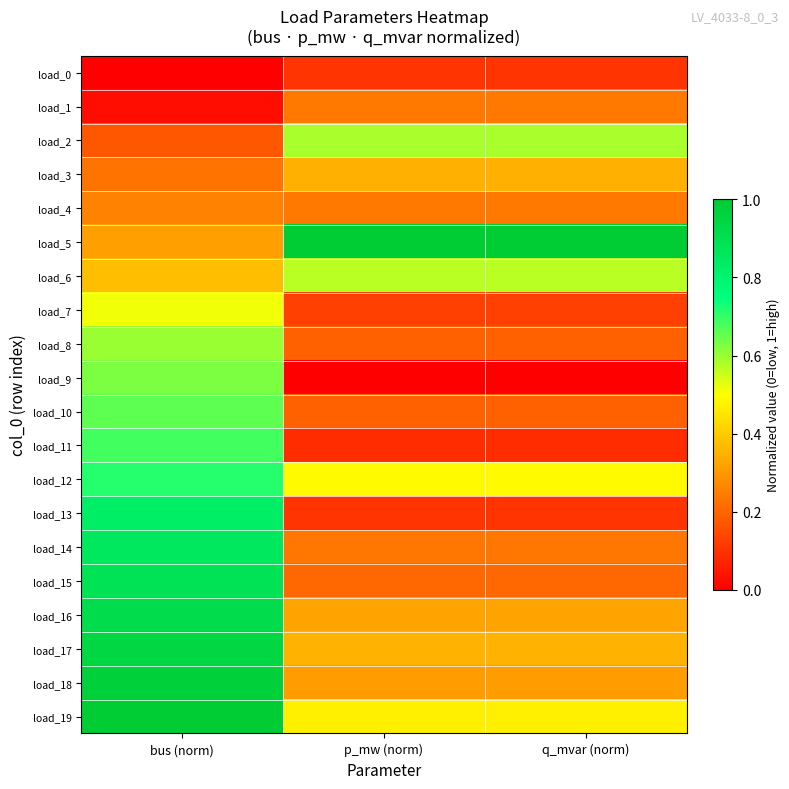

Reading right to left, extract all data points from this chart.

load_0: q_mvar (norm)=0.1	p_mw (norm)=0.1	bus (norm)=0.0
load_1: q_mvar (norm)=0.2	p_mw (norm)=0.2	bus (norm)=0.0
load_2: q_mvar (norm)=0.6	p_mw (norm)=0.6	bus (norm)=0.2
load_3: q_mvar (norm)=0.3	p_mw (norm)=0.3	bus (norm)=0.2
load_4: q_mvar (norm)=0.2	p_mw (norm)=0.2	bus (norm)=0.3
load_5: q_mvar (norm)=1.0	p_mw (norm)=1.0	bus (norm)=0.3
load_6: q_mvar (norm)=0.6	p_mw (norm)=0.6	bus (norm)=0.4
load_7: q_mvar (norm)=0.1	p_mw (norm)=0.1	bus (norm)=0.5
load_8: q_mvar (norm)=0.2	p_mw (norm)=0.2	bus (norm)=0.6
load_9: q_mvar (norm)=0.0	p_mw (norm)=0.0	bus (norm)=0.6
load_10: q_mvar (norm)=0.2	p_mw (norm)=0.2	bus (norm)=0.7
load_11: q_mvar (norm)=0.1	p_mw (norm)=0.1	bus (norm)=0.7
load_12: q_mvar (norm)=0.5	p_mw (norm)=0.5	bus (norm)=0.7
load_13: q_mvar (norm)=0.1	p_mw (norm)=0.1	bus (norm)=0.8
load_14: q_mvar (norm)=0.2	p_mw (norm)=0.2	bus (norm)=0.9
load_15: q_mvar (norm)=0.2	p_mw (norm)=0.2	bus (norm)=0.9
load_16: q_mvar (norm)=0.3	p_mw (norm)=0.3	bus (norm)=0.9
load_17: q_mvar (norm)=0.4	p_mw (norm)=0.4	bus (norm)=0.9
load_18: q_mvar (norm)=0.3	p_mw (norm)=0.3	bus (norm)=1.0
load_19: q_mvar (norm)=0.5	p_mw (norm)=0.5	bus (norm)=1.0